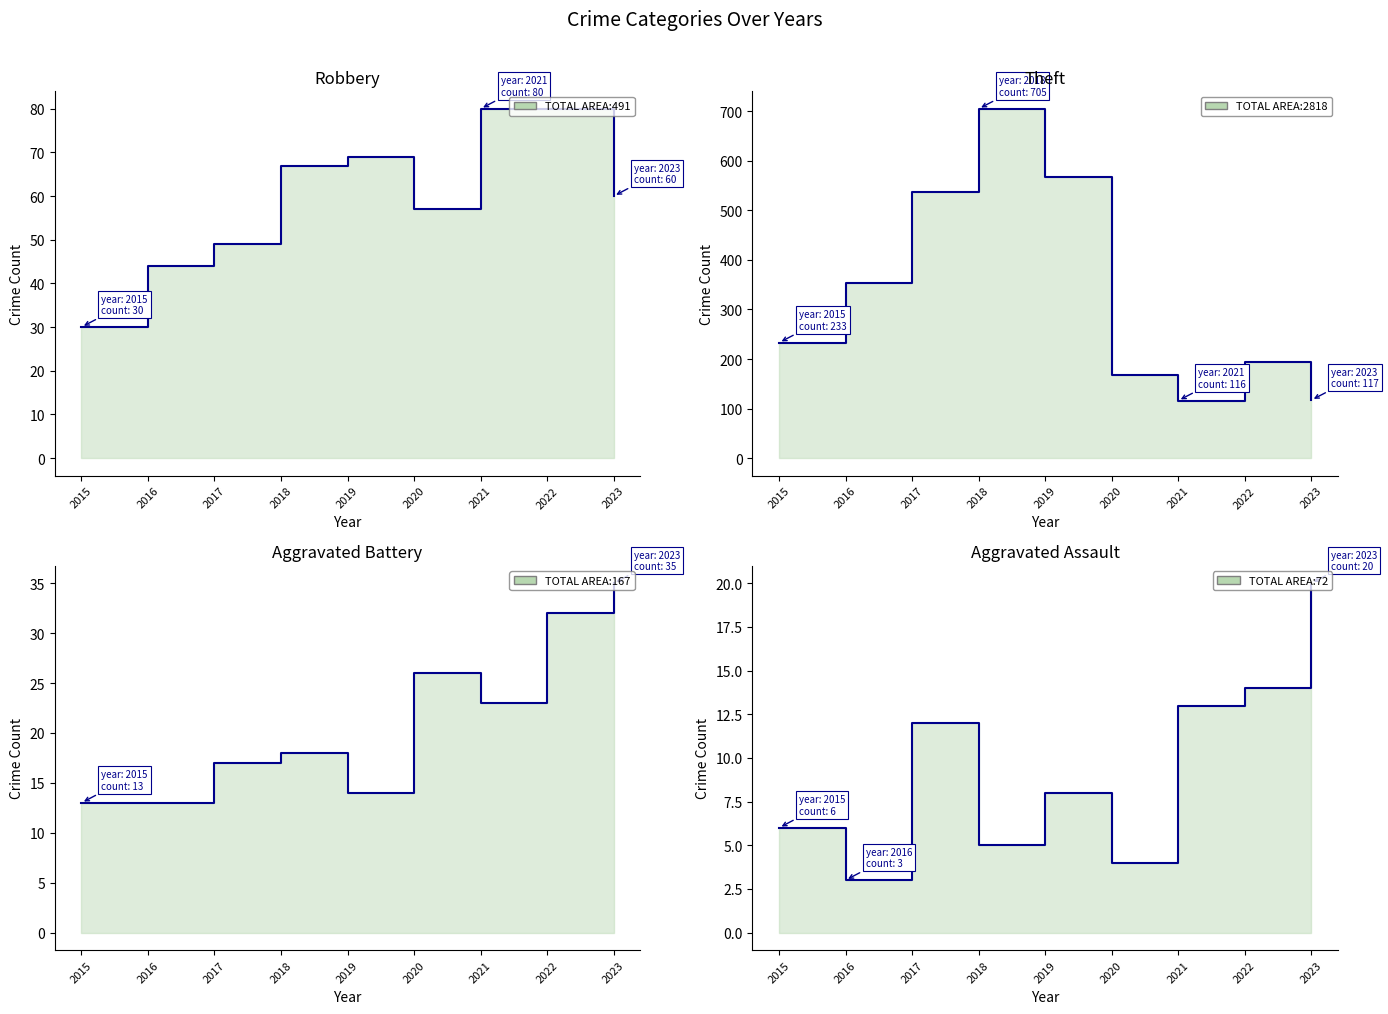

What is the value of the Aggravated Assault point at the 5th from the left?

8